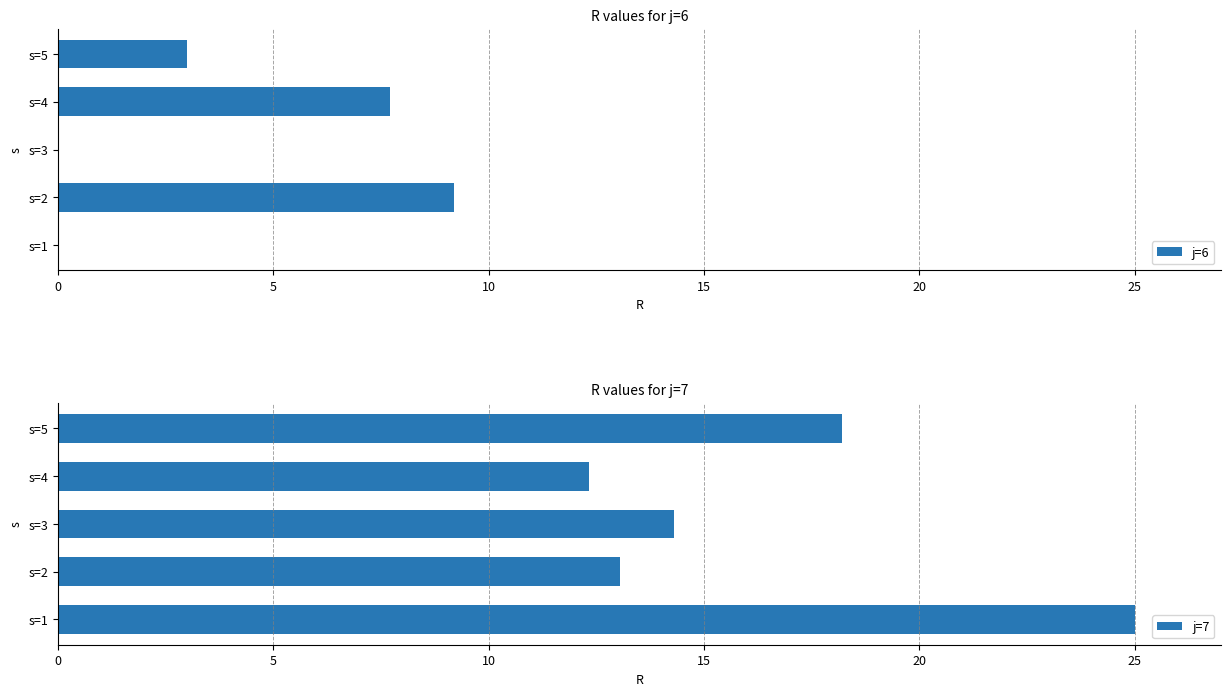

What is the sum of the j=7 values at s=1 and s=2?

38.1